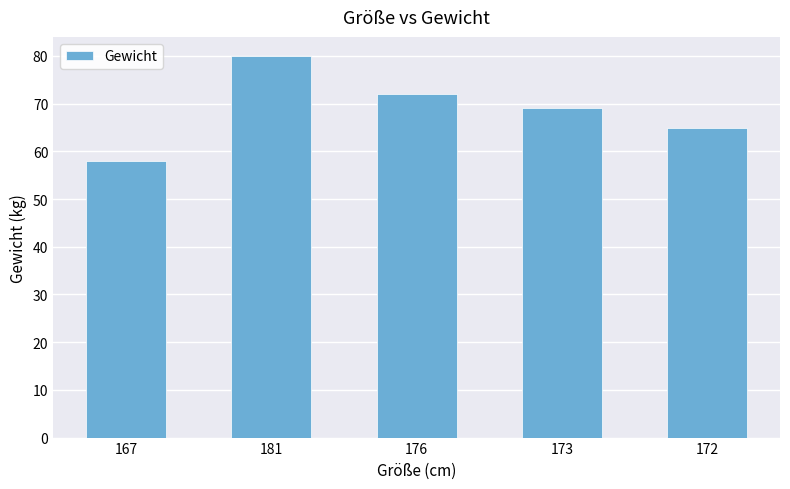

Count the values in the range 65 to 72.

3